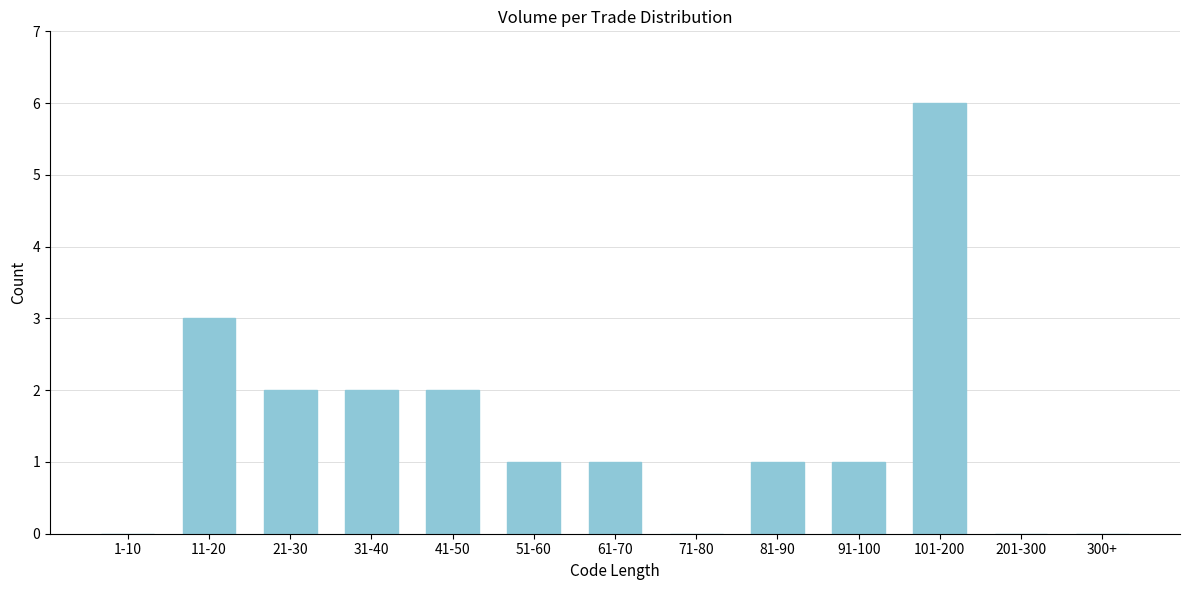

Reading right to left, what are all the values shown in this chart?

300+=0	201-300=0	101-200=6	91-100=1	81-90=1	71-80=0	61-70=1	51-60=1	41-50=2	31-40=2	21-30=2	11-20=3	1-10=0